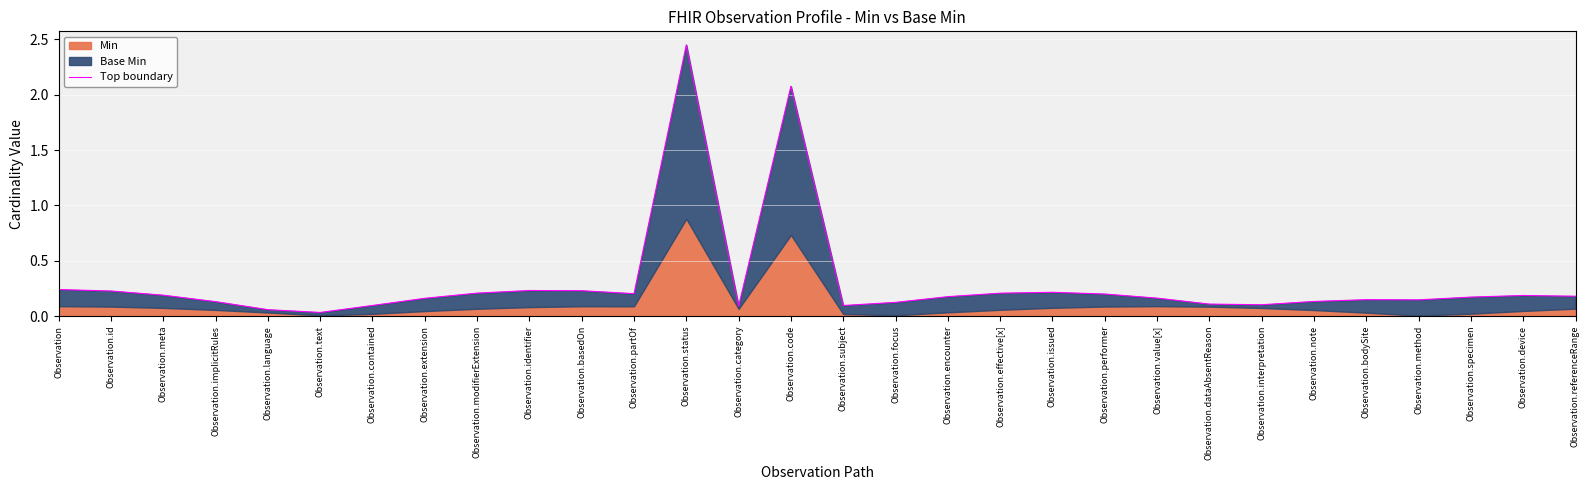

True or false: the data has more than 2 interior local peaks.

True